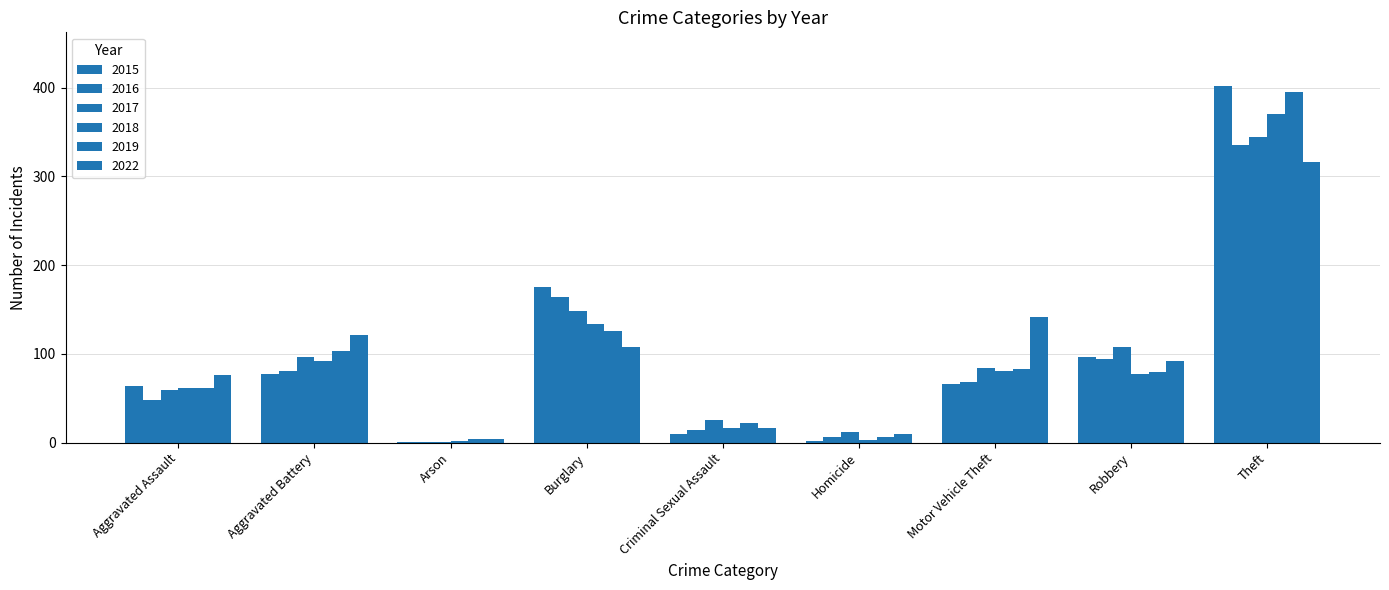

Rank the series by their maximum value, from lowest to highest.

2022, 2016, 2017, 2018, 2019, 2015